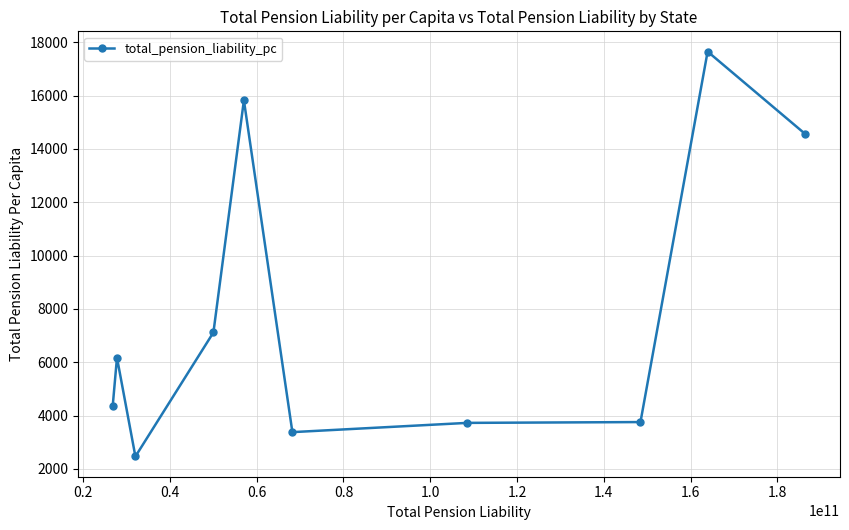

What is the value of the 4th point from the left?

7115.9